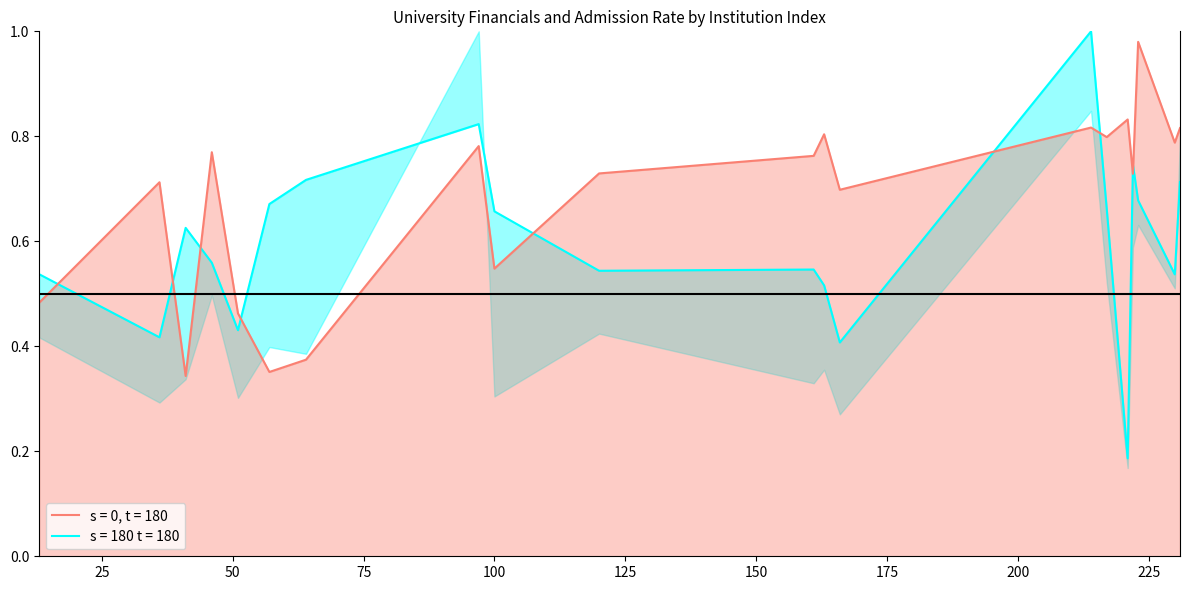

Does the chart display data point markers on the line(s)?

No